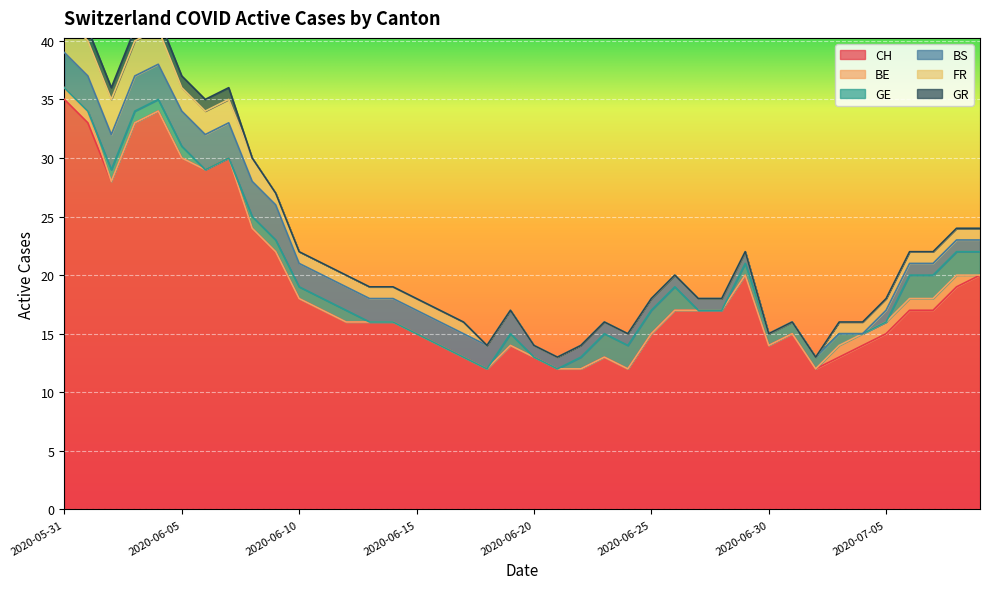

True or false: BS and BE cross at least once.

False